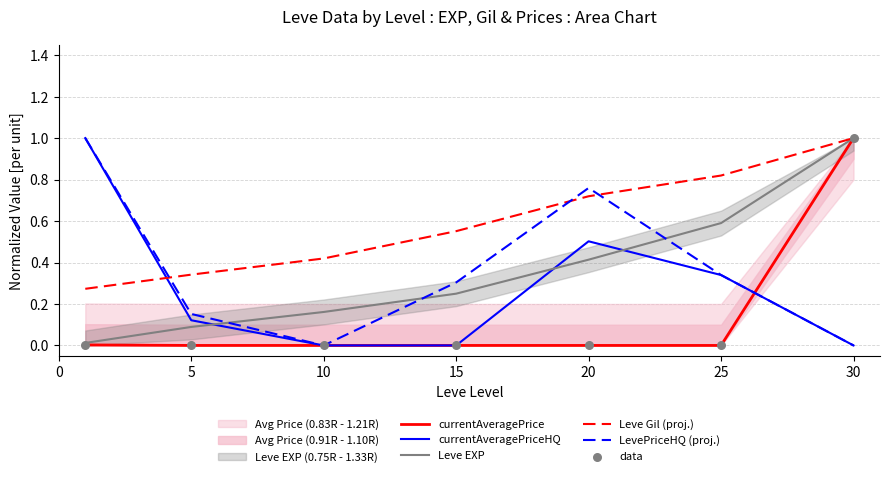

Which series has the largest Y range (max minus min)?

currentAveragePrice